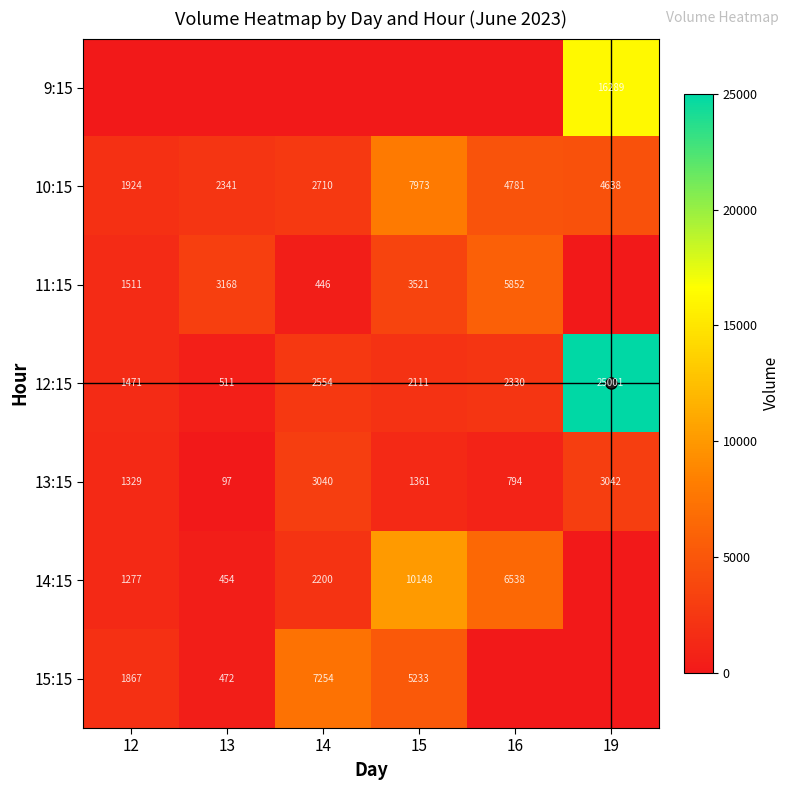

The 13:15 series shows 794 at 16. True or false?

True